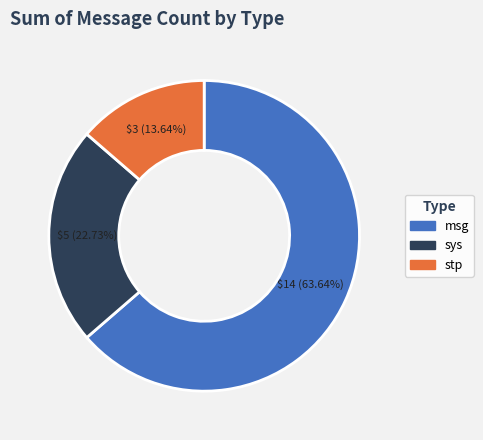

Rank the categories by value from lowest to highest.

stp, sys, msg